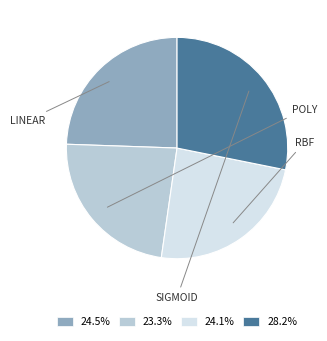

Is there a majority slice in this chart?

No